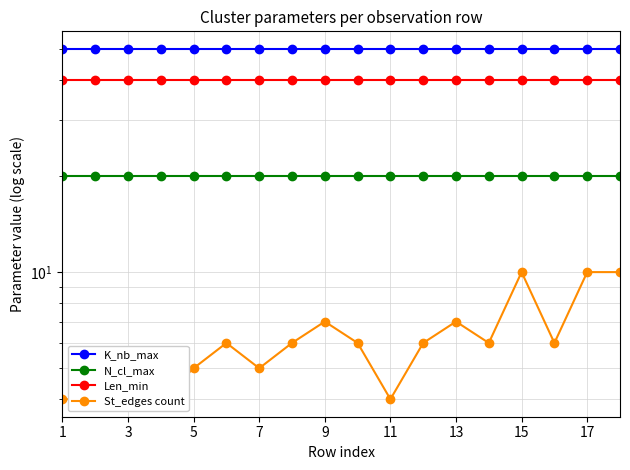

Which category has the lowest value across all series?

1